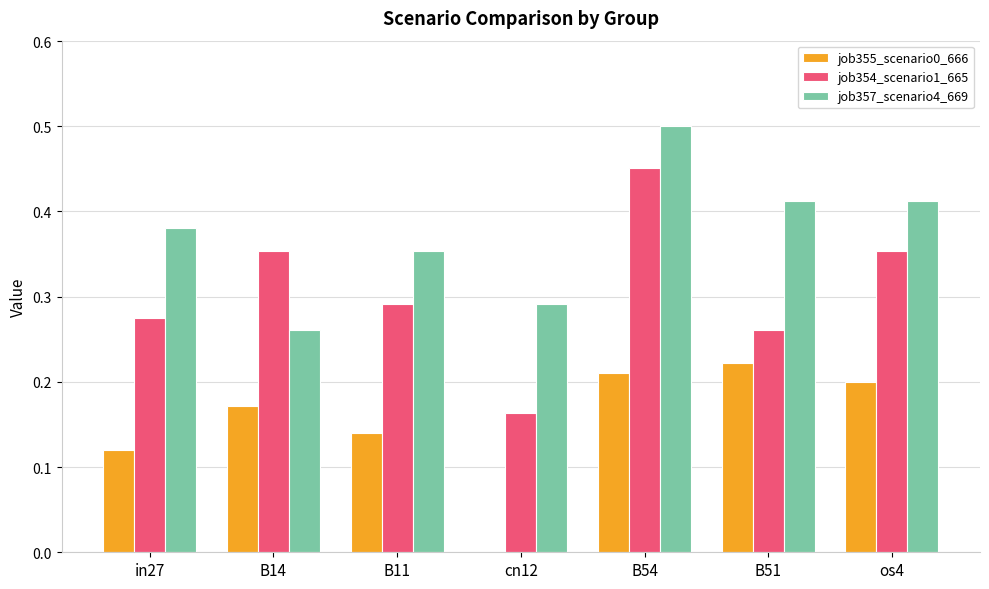

What is the sum of all job354_scenario1_665 values?

2.1